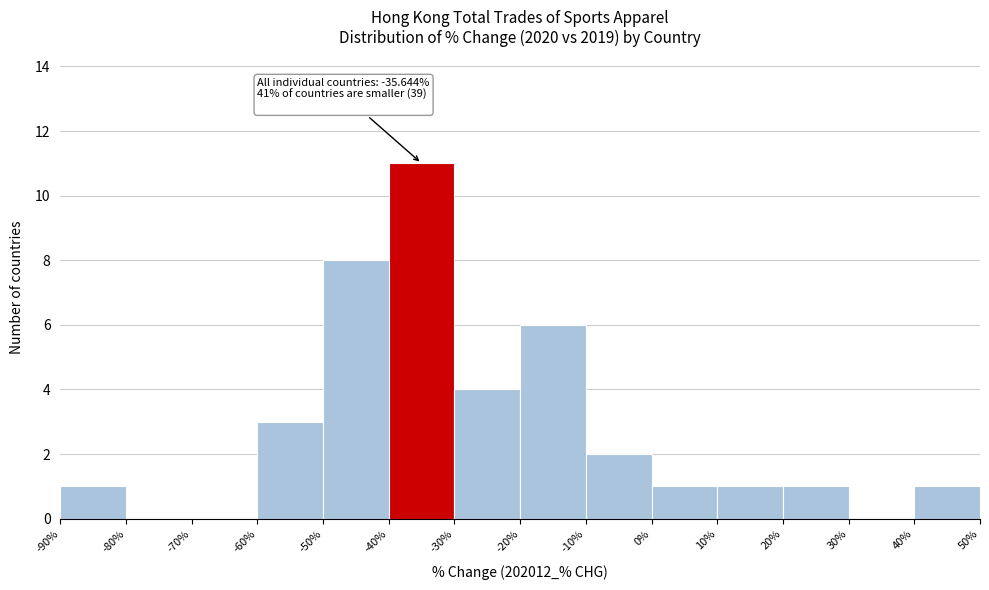

Which range on the x-axis has the tallest bar?

-40% to -30%